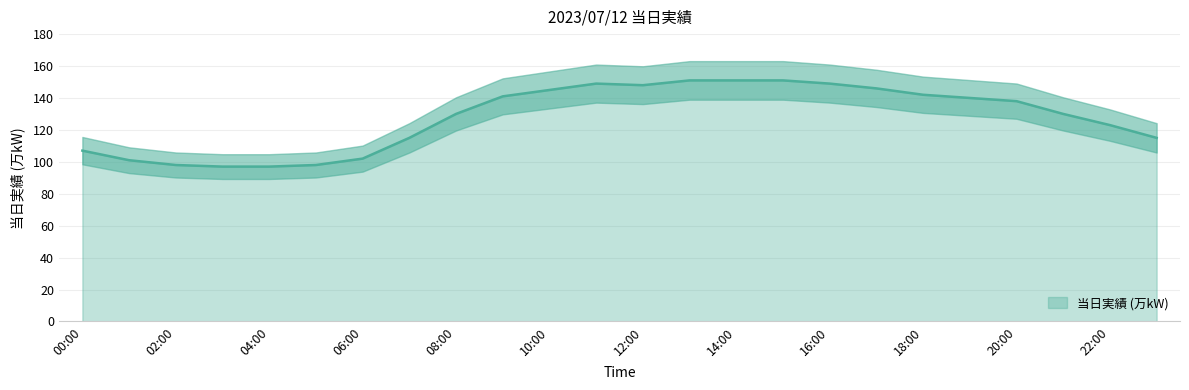

The chart shows a value of 168 at 02:00. True or false?

False